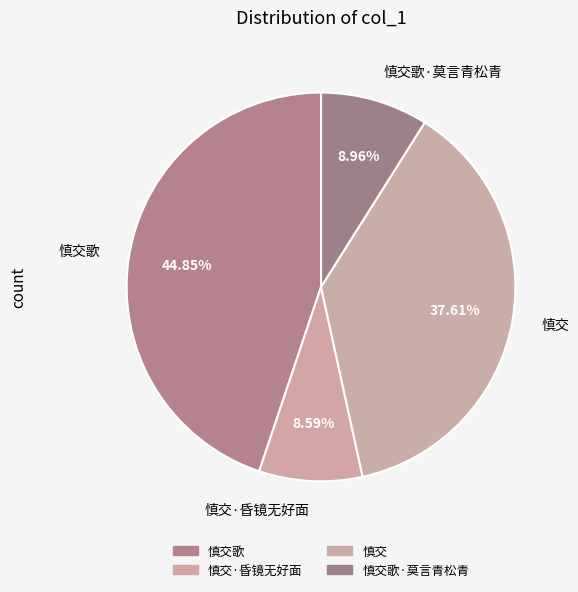

What percentage do 慎交 and 慎交歌 together represent?

82.5%